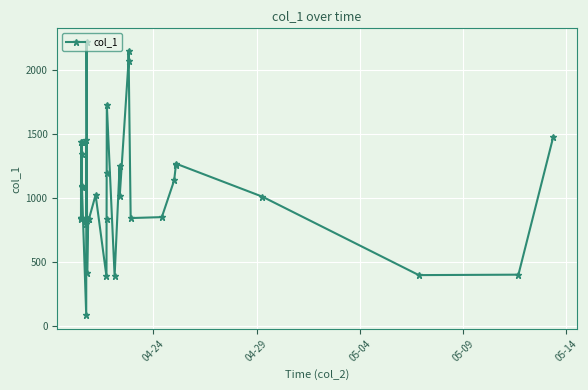

What is the value of the 24th point from the left?

1253.9